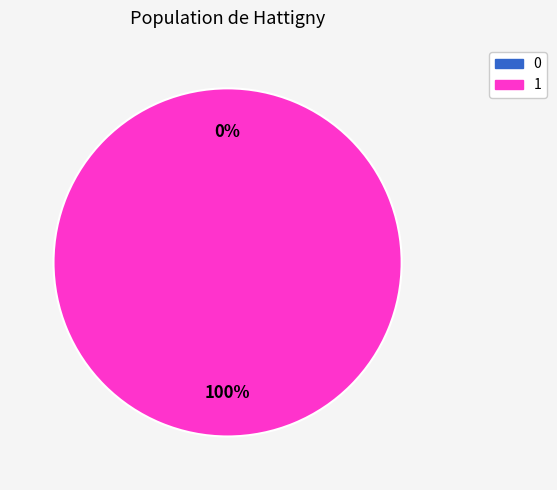

What is the largest slice in the pie chart?

1